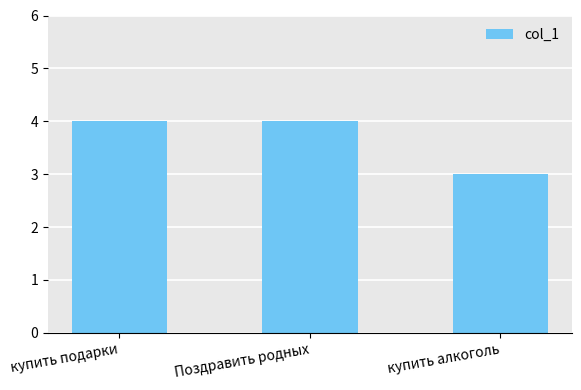

The value at купить подарки is 4. True or false?

True